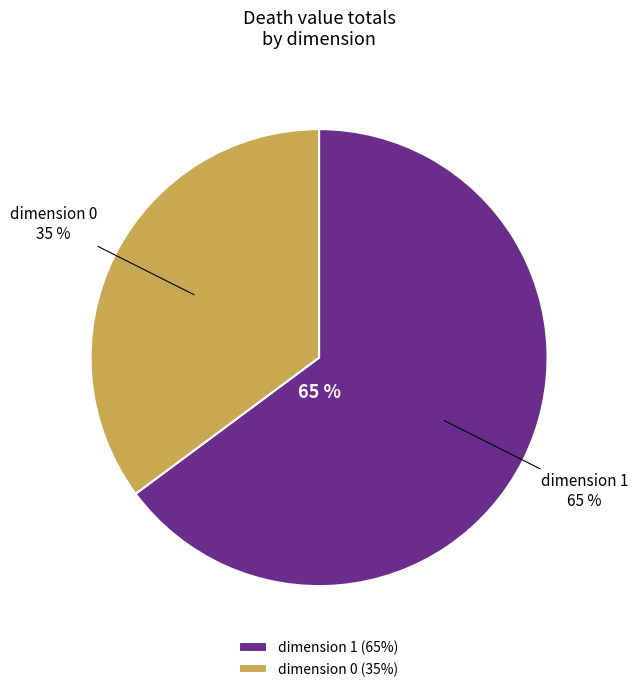

Do 3 and 16 together represent more than half of the pie?

No